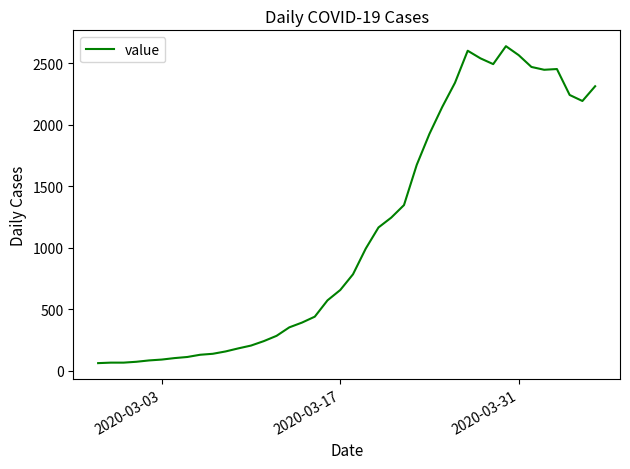

Is this an area chart (filled region under the line)?

No